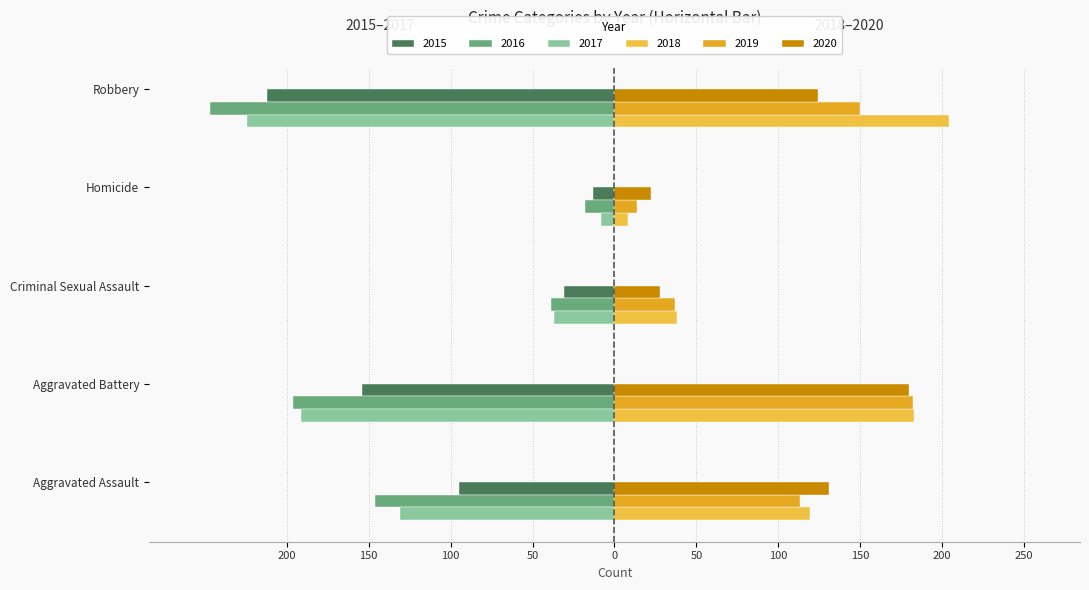

What are all the series names shown in the legend?

2015, 2016, 2017, 2018, 2019, 2020